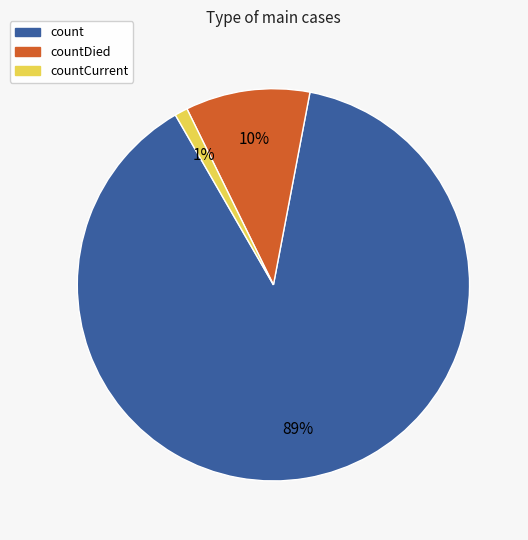

To the nearest percent, what is the average slice percentage?

33%